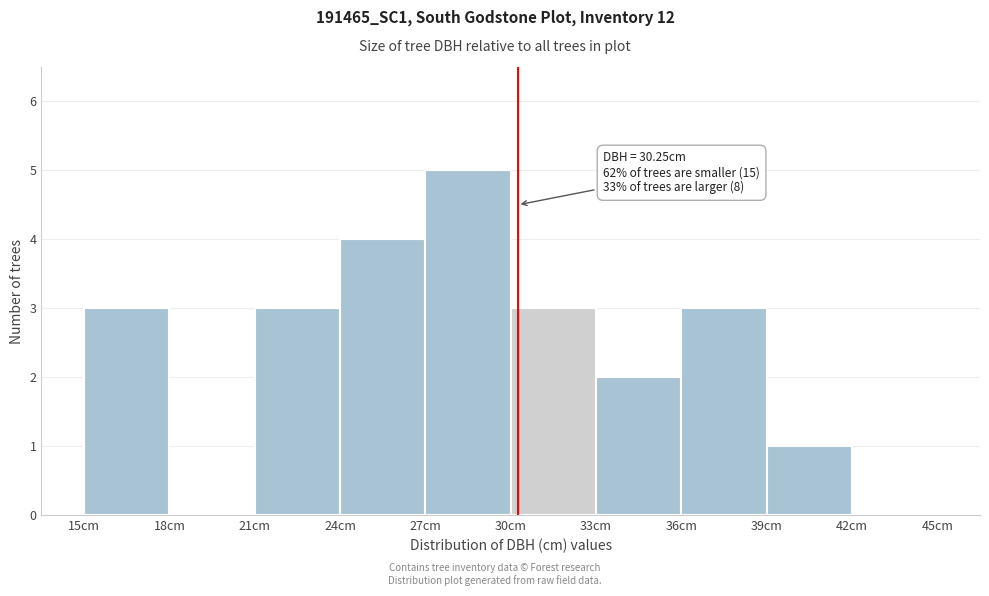

Over which range of the x-axis is the bar tallest?

27 to 30